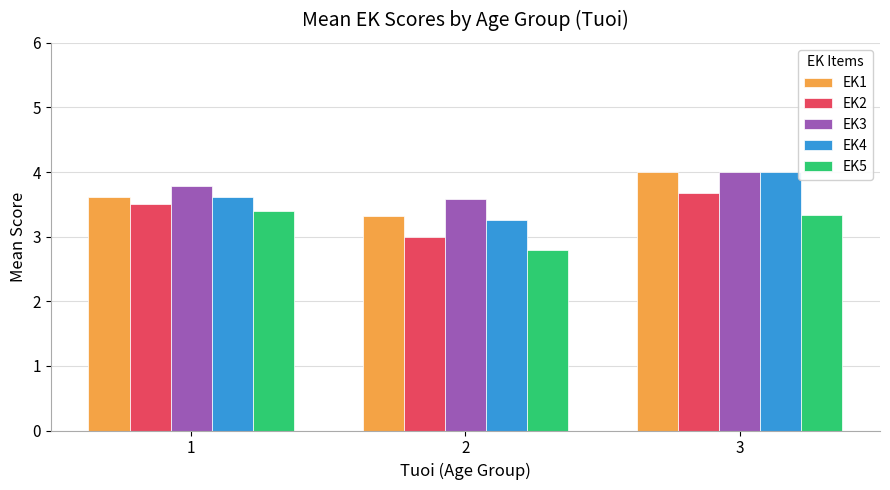

What is the sum of all EK1 values?

10.9